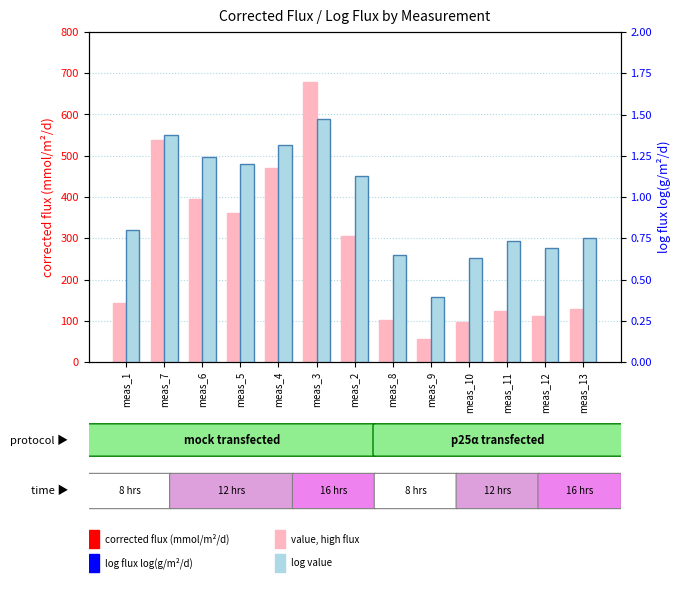

The value of corrected_flux_mmol/m2/d at meas_8 is 149.4. True or false?

False